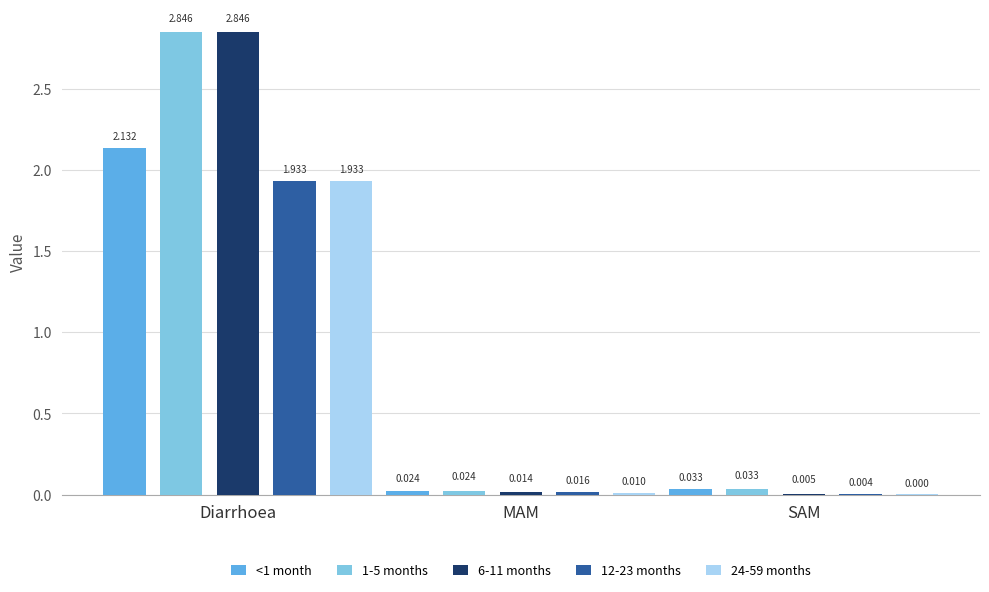

Which category has the highest value across all series?

Diarrhoea